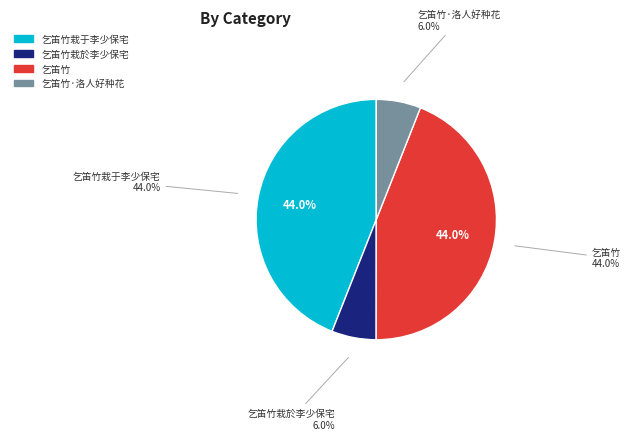

Rank the categories by value from highest to lowest.

乞笛竹, 乞笛竹栽于李少保宅, 乞笛竹·洛人好种花, 乞笛竹栽於李少保宅